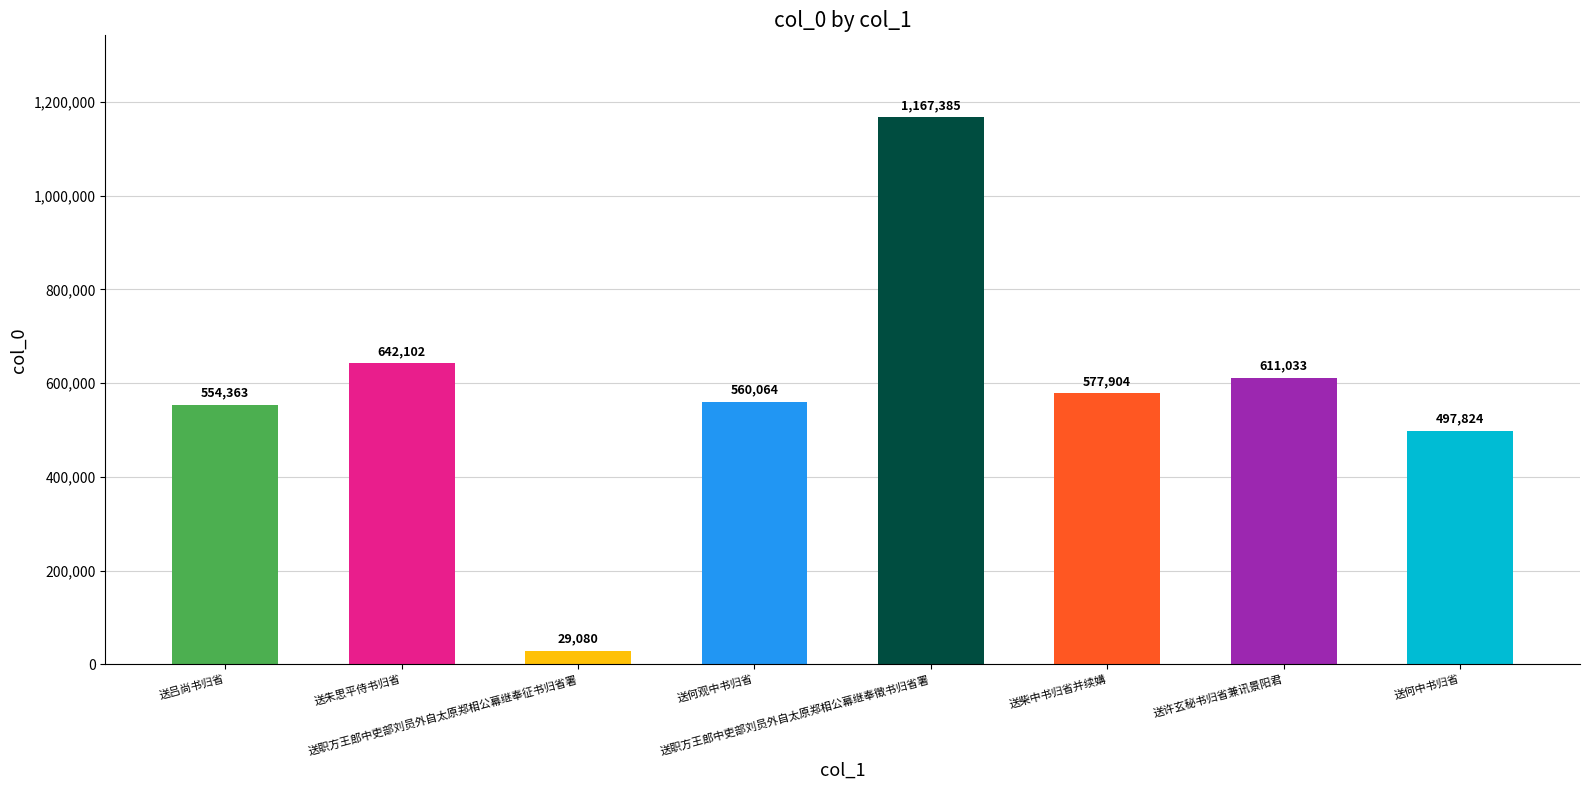

Which label corresponds to the smallest value in the chart?

送职方王郎中吏部刘员外自太原郑相公幕继奉征书归省署